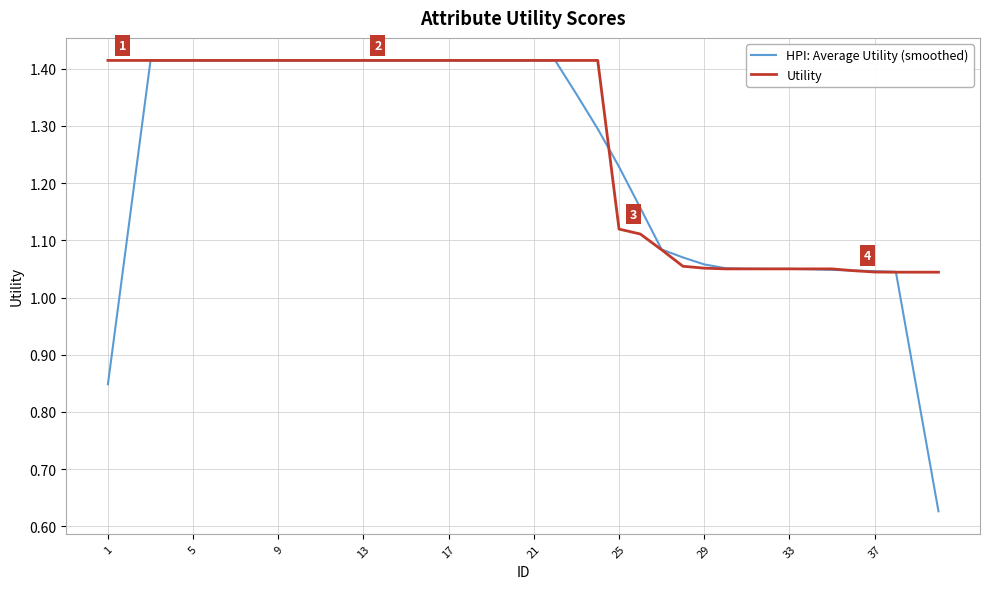

Which series has the largest range (max minus min)?

HPI: Average Utility (smoothed)